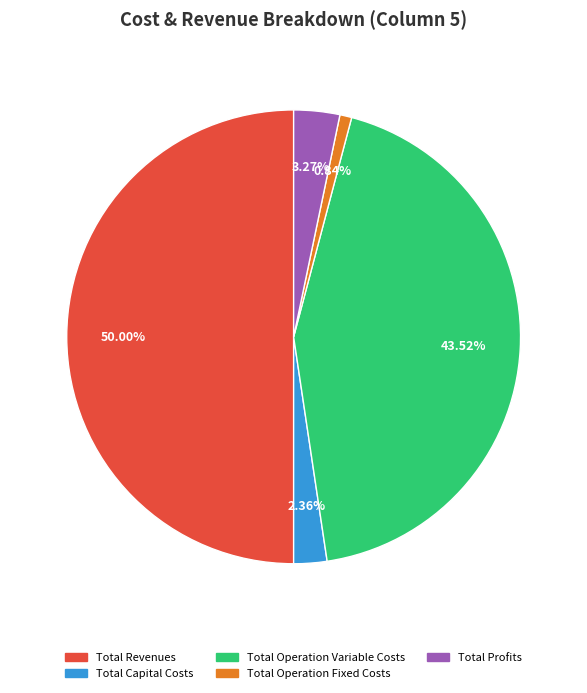

Is the sum of Total Revenues and Total Operation Fixed Costs greater than half?

Yes